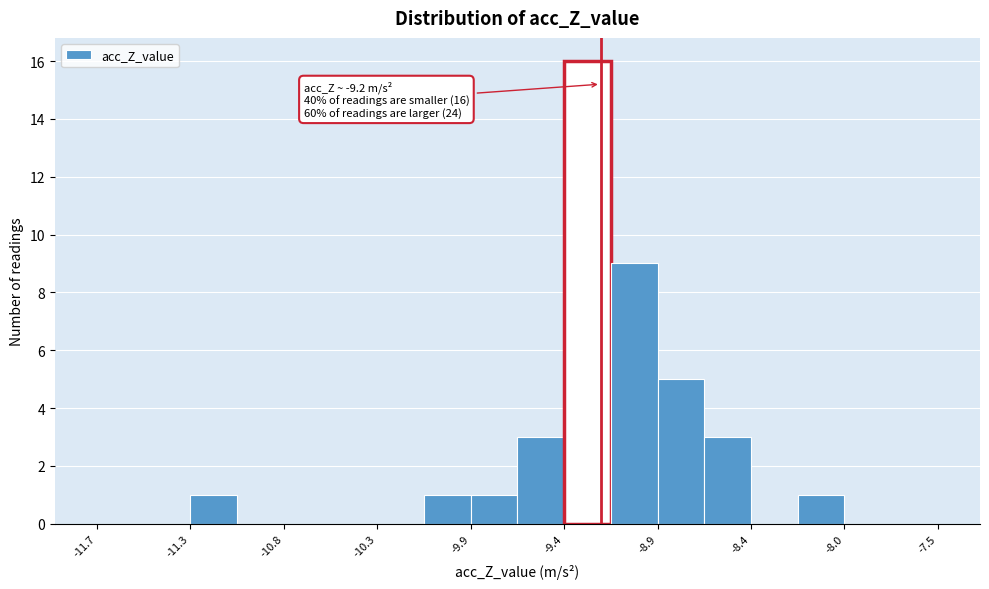

Which range on the x-axis has the tallest bar?

-9.40 to -9.15